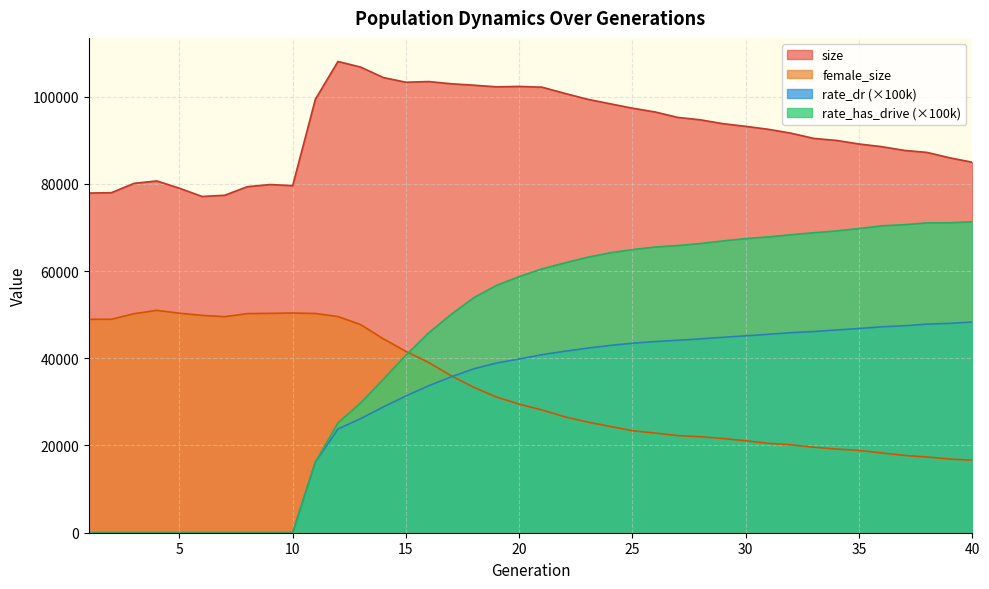

Is it true that female_size equals 34311.8 at 6?

False